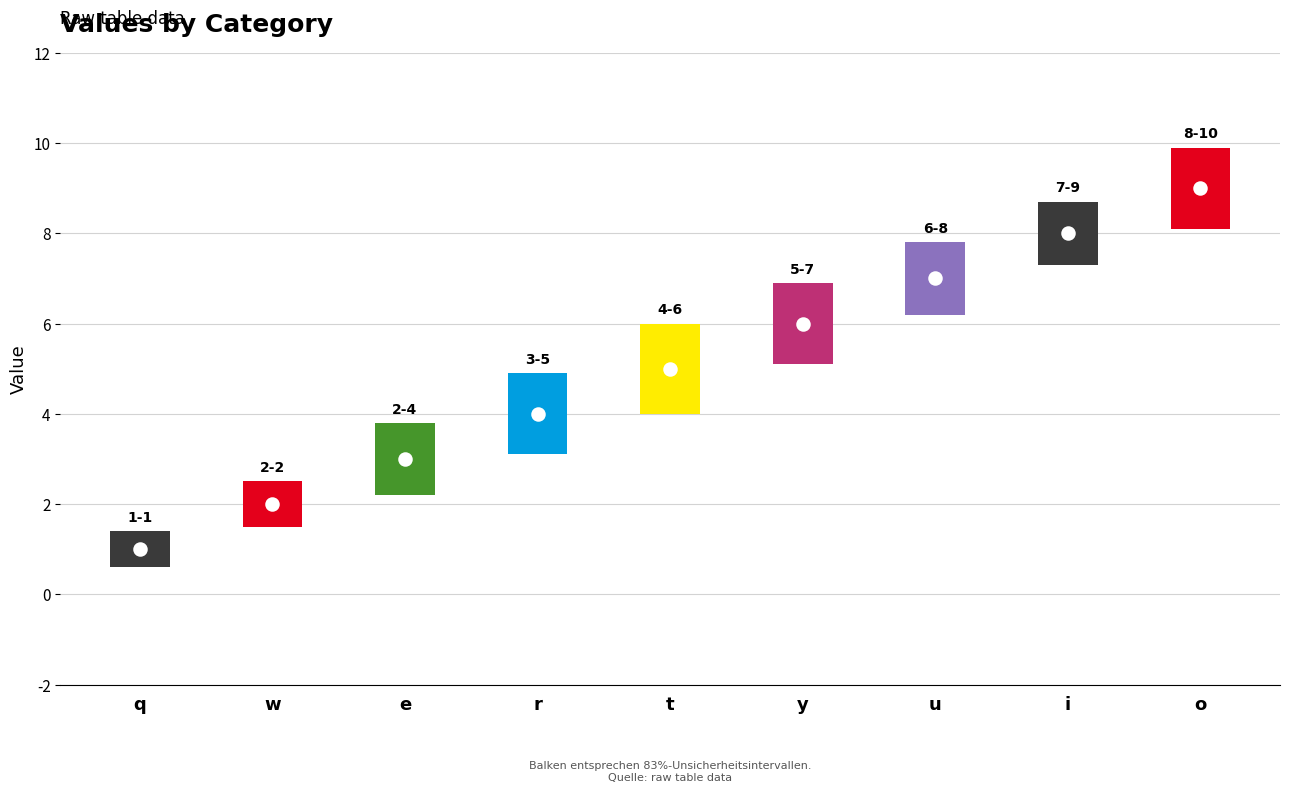

What is the ratio of the value at w to the value at q?

2.0